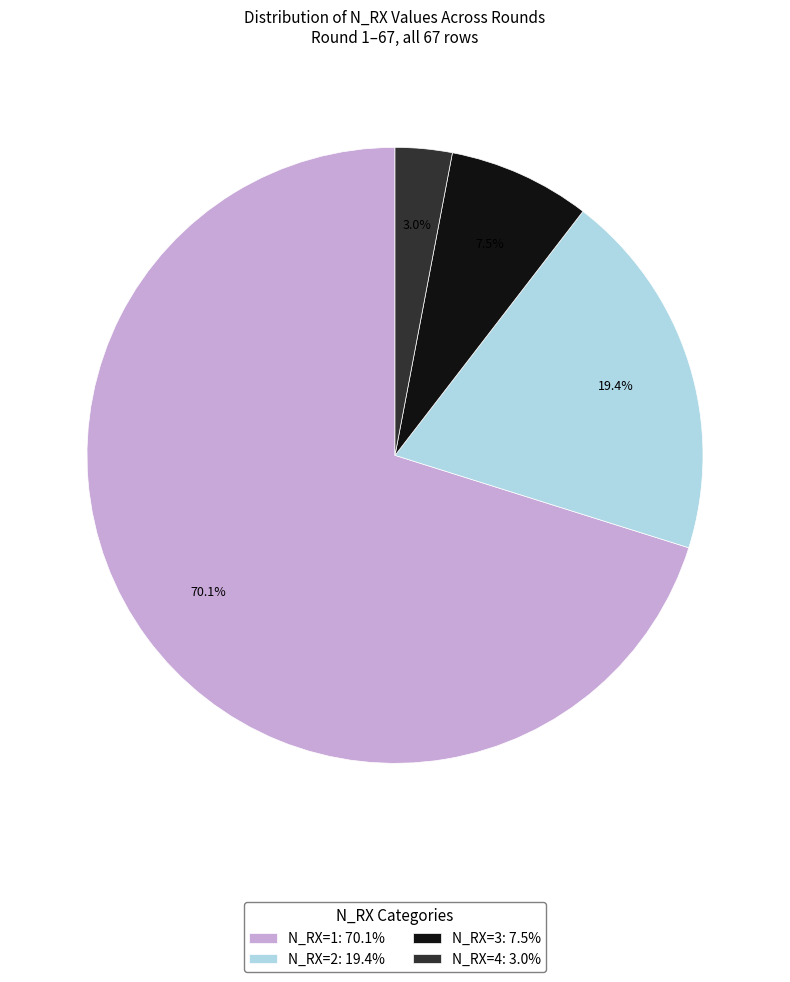

To the nearest percent, what is the difference between the N_RX=4 and N_RX=3 slice percentages?

4%